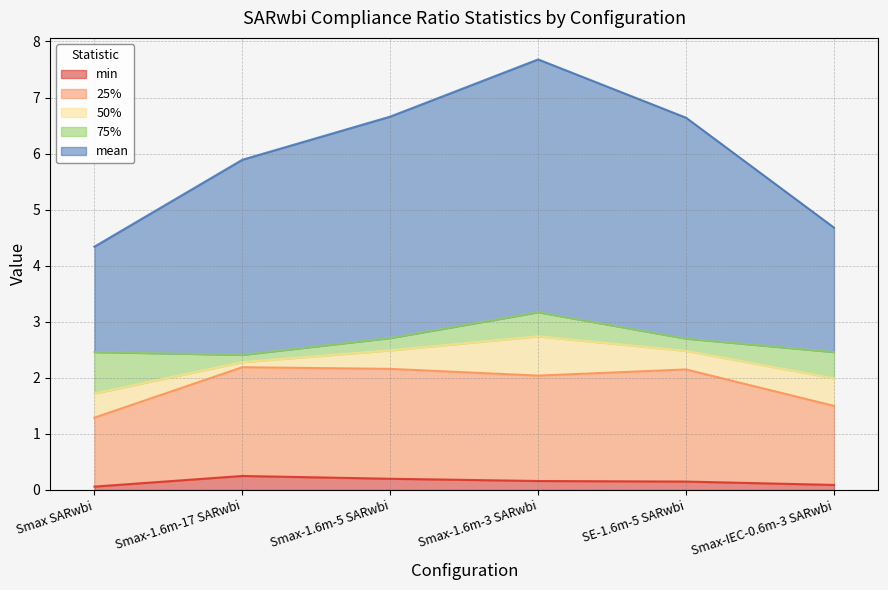

Which has a higher value, Smax-1.6m-3 SARwbi or Smax-1.6m-5 SARwbi?

Smax-1.6m-5 SARwbi